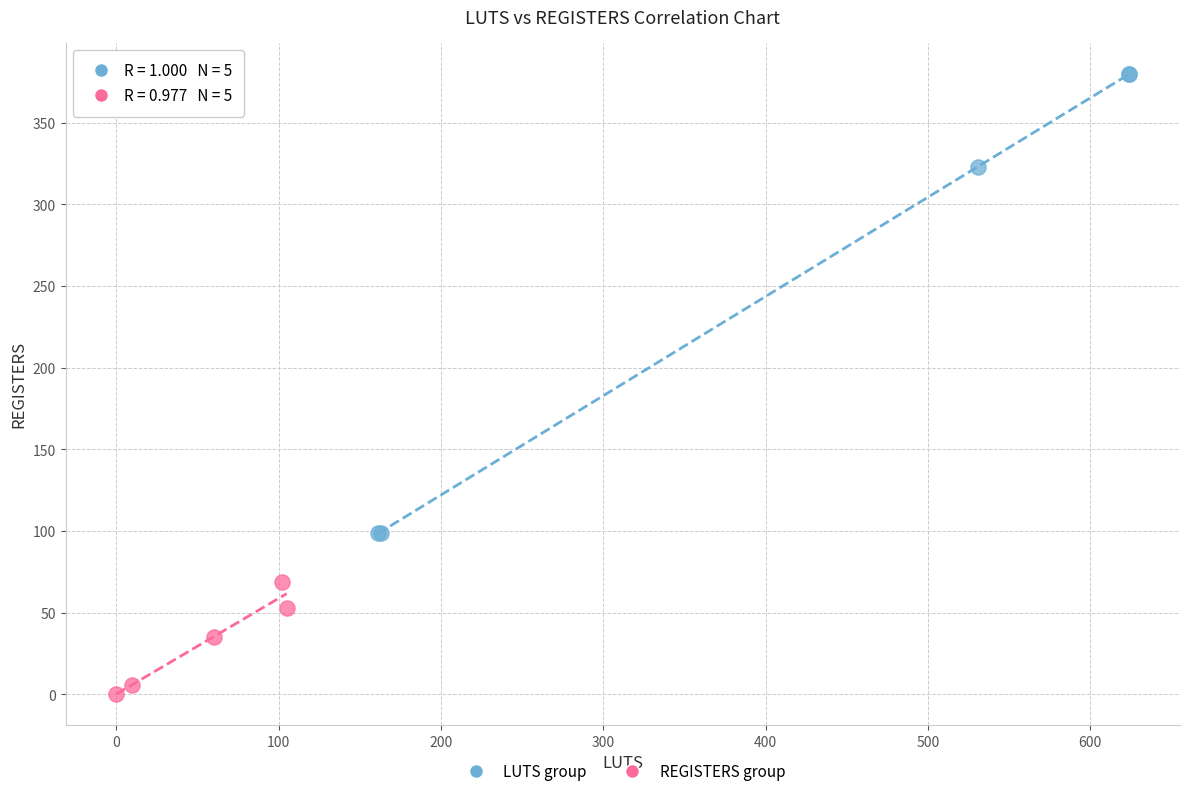

Which series contains the lowest Y value?

REGISTERS group